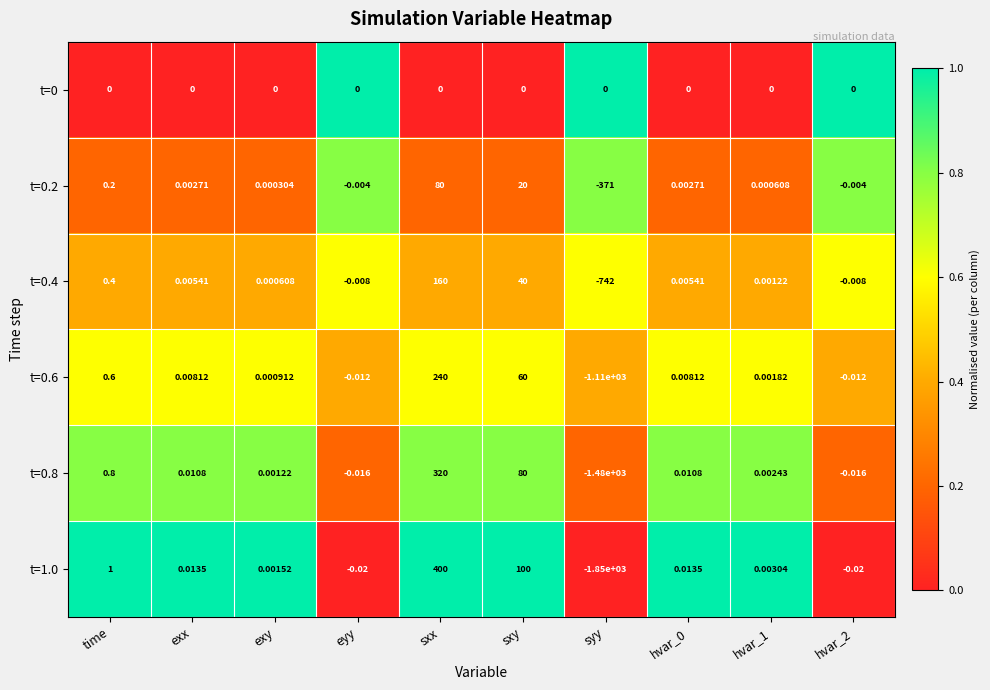

Which category has the highest value in the t=0.6 series?

sxx